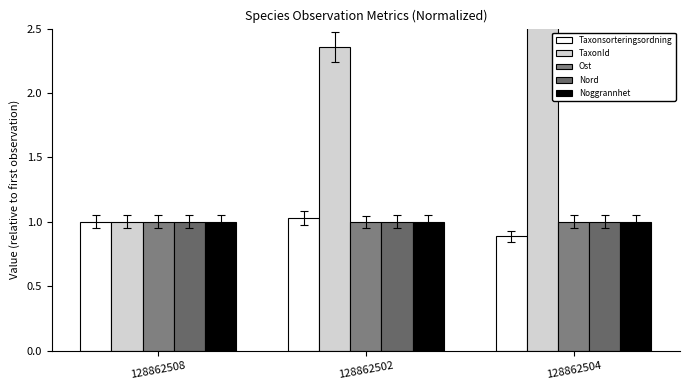

What value does the Noggrannhet series have at 128862504?

1.0